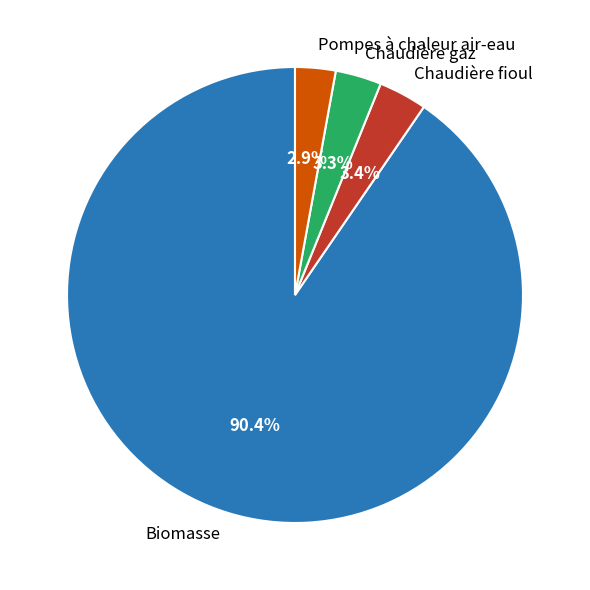

Which category has the biggest portion of the pie?

Biomasse